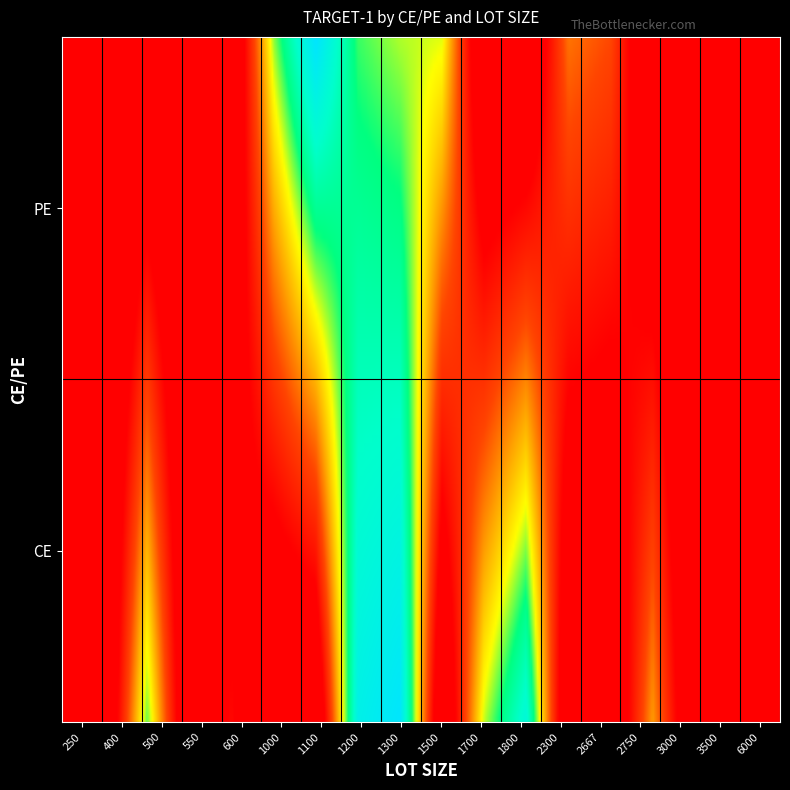

What is the change in value from CE_6000 to PE_1000?

+9.7